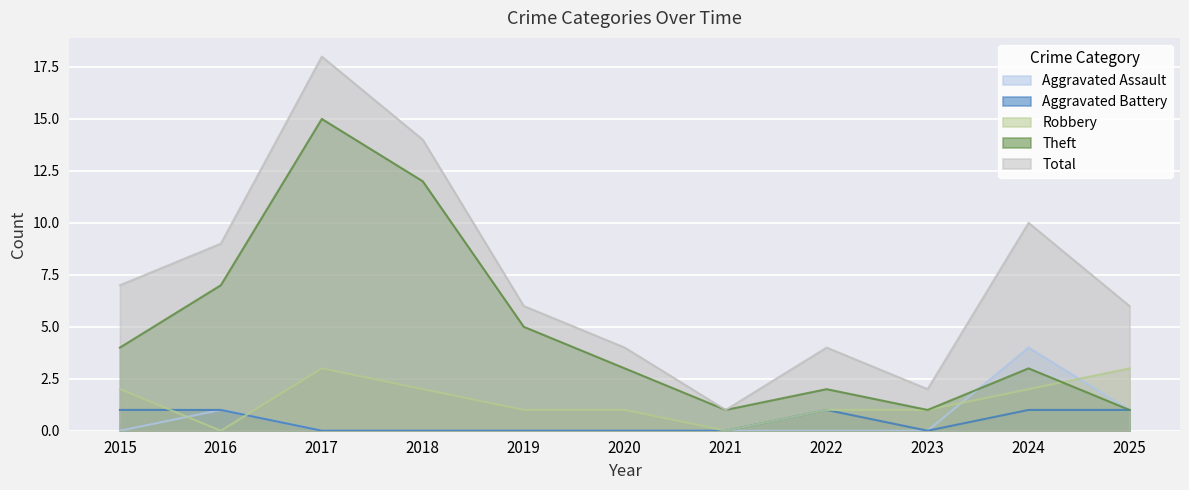

What is the greatest value displayed?

18